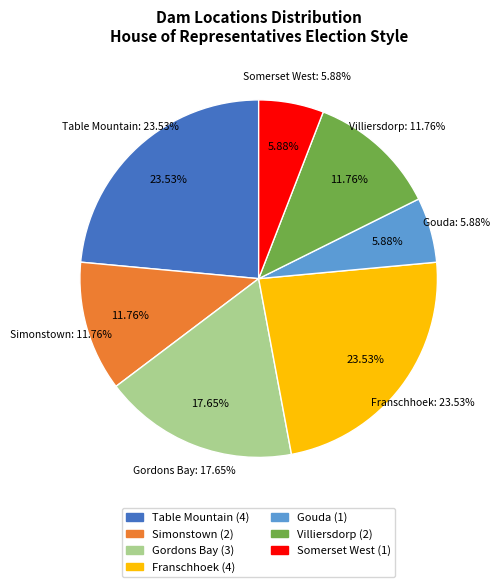

Do Gouda and Table Mountain together represent more than half of the pie?

No